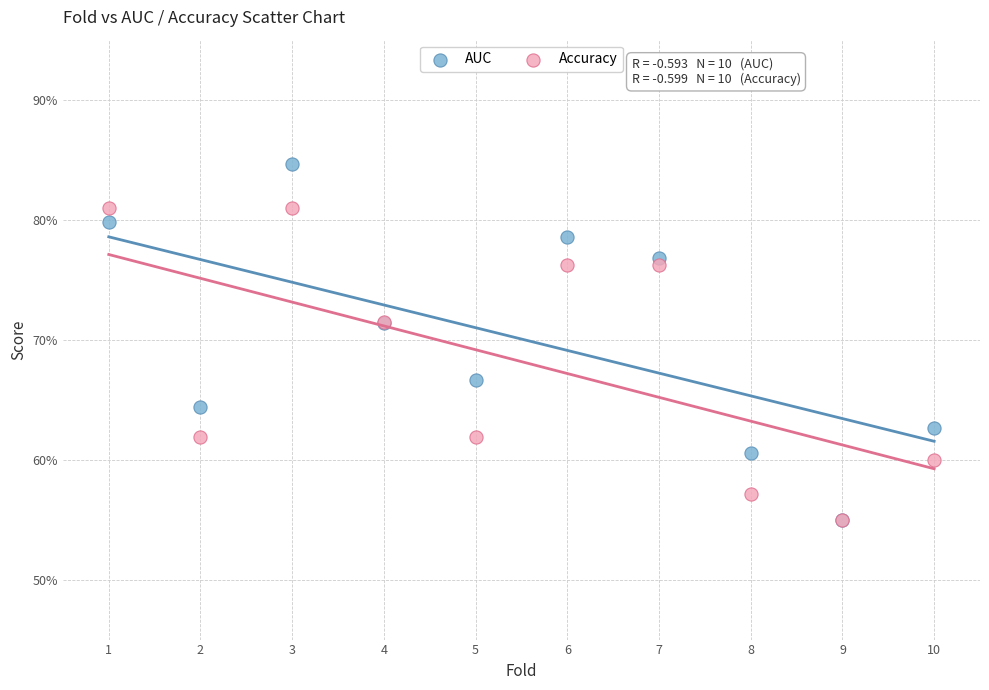

What are all the series names shown in the legend?

AUC, Accuracy